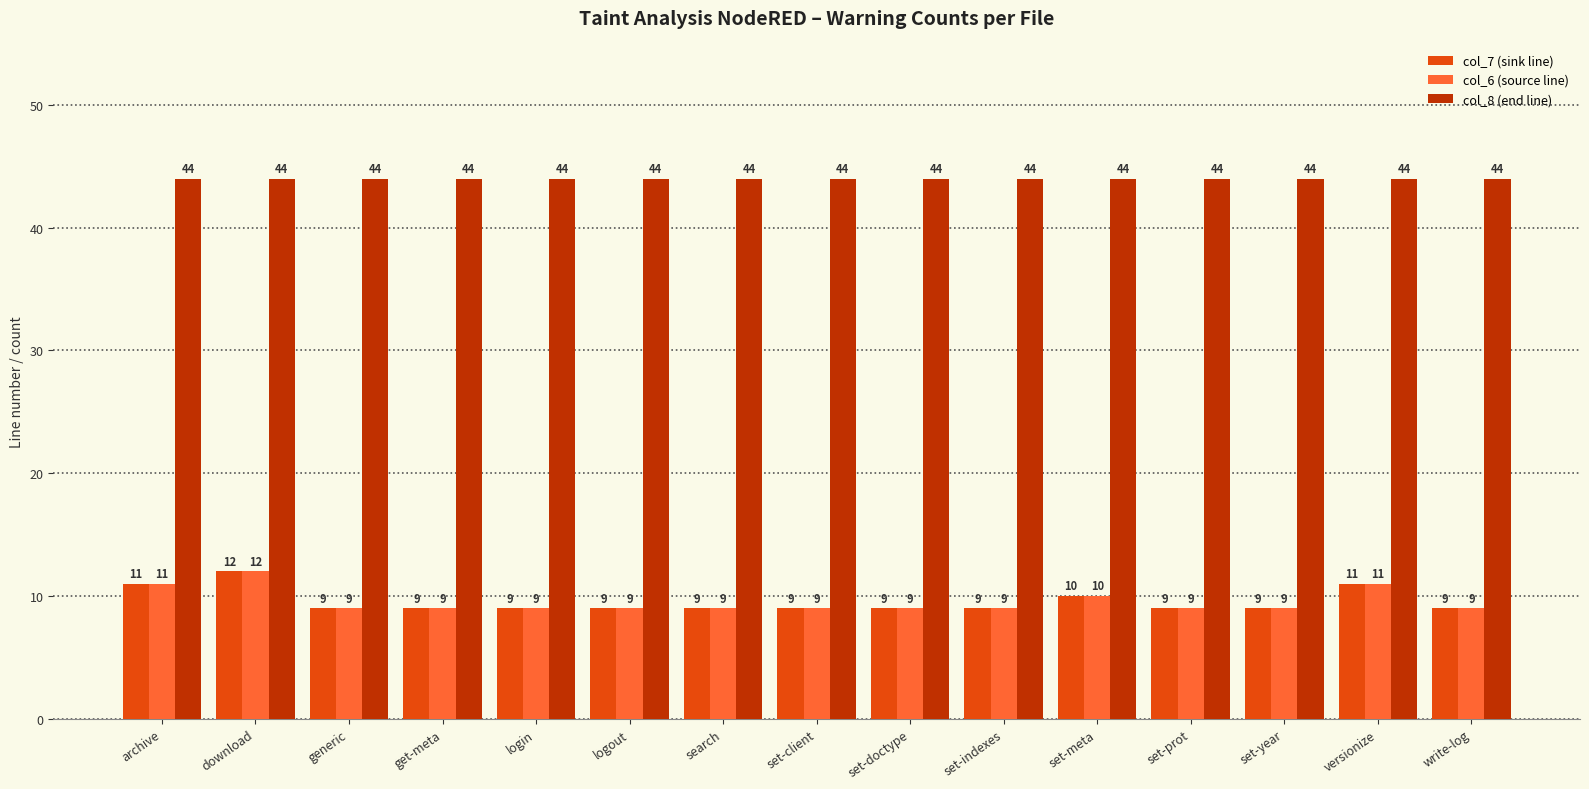

What is the minimum value shown in the chart?

9